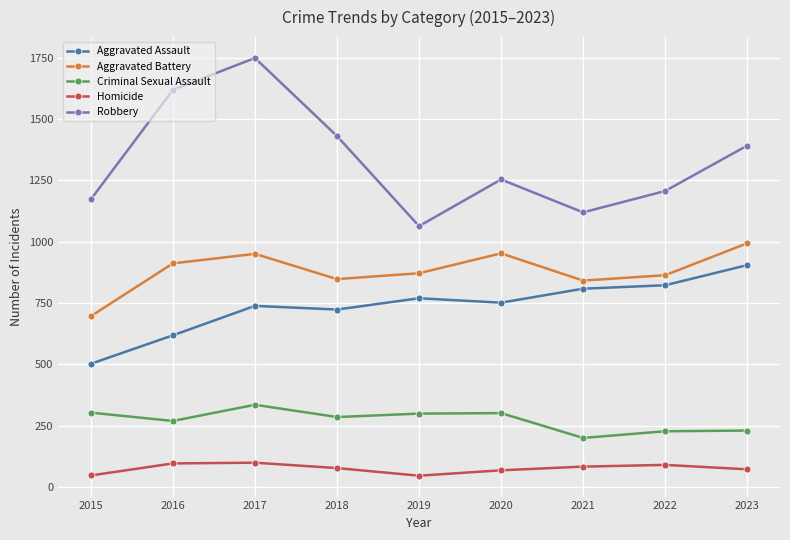

True or false: Aggravated Assault has a value of 822 at 2022.

True